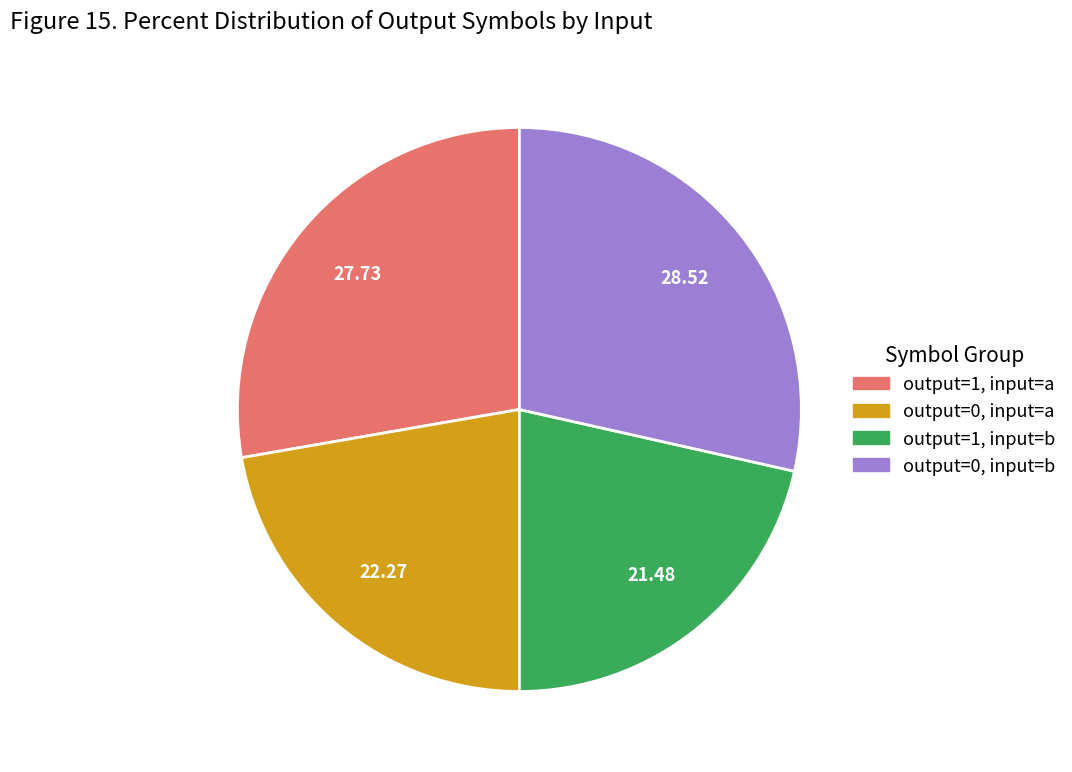

Is there any slice that represents more than half of the pie?

No